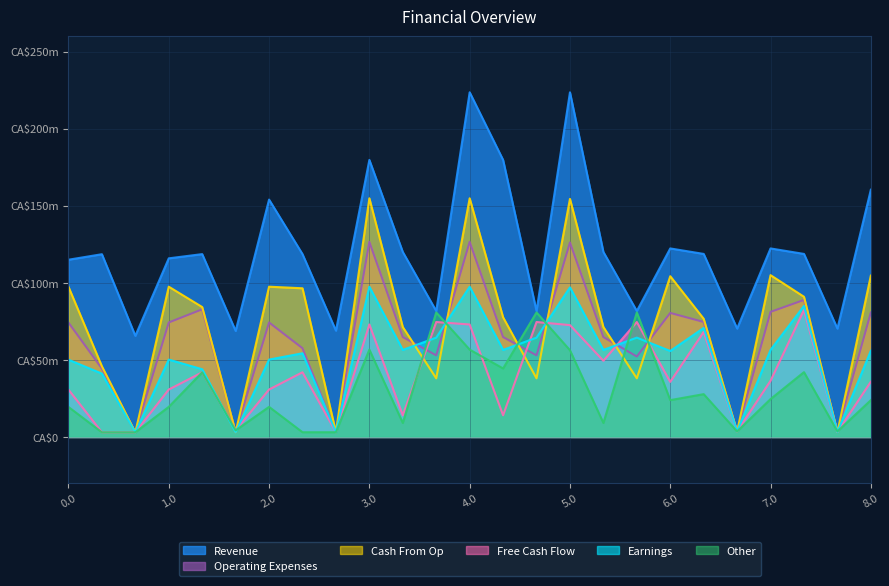

Reading right to left, what are all the values shown in this chart?

col_21: 8.0=559.6	7.2=32.1	7.1=850.1	7.0=564.6	6.2=35.9	6.1=707.3	6.0=557.8	5.2=644.3	5.1=564.8	5.0=970.4	4.2=644.3	4.1=564.8	4.0=974.4	3.2=644.3	3.1=564.8	3.0=974.4	2.2=30.8	2.1=543.0	2.0=501.9	1.2=30.8	1.1=439.3	1.0=501.9	0.2=30.2	0.1=411.0	0.0=501.3
col_22: 8.0=358.3	7.2=32.1	7.1=823.9	7.0=364.4	6.2=35.9	6.1=681.2	6.0=357.5	5.2=745.9	5.1=494.3	5.0=725.7	4.2=745.9	4.1=140.7	4.0=729.7	3.2=745.9	3.1=140.7	3.0=729.7	2.2=30.8	2.1=419.7	2.0=307.7	1.2=43.0	1.1=419.2	1.0=307.7	0.2=30.2	0.1=30.2	0.0=307.1
col_19: 8.0=1046.7	7.2=32.1	7.1=909.5	7.0=1049.7	6.2=35.9	6.1=766.8	6.0=1042.8	5.2=380.3	5.1=713.2	5.0=1544.4	4.2=380.3	4.1=776.5	4.0=1548.4	3.2=380.3	3.1=713.2	3.0=1548.4	2.2=30.8	2.1=964.6	2.0=974.9	1.2=30.8	1.1=842.9	1.0=974.9	0.2=30.2	0.1=458.3	0.0=974.3
col_20: 8.0=807.4	7.2=32.1	7.1=888.8	7.0=811.5	6.2=35.9	6.1=746.1	6.0=804.6	5.2=522.0	5.1=648.0	5.0=1261.7	4.2=529.7	4.1=648.0	4.0=1265.7	3.2=529.7	3.1=648.0	3.0=1265.7	2.2=30.8	2.1=575.7	2.0=742.7	1.2=30.8	1.1=828.2	1.0=742.7	0.2=30.2	0.1=443.7	0.0=742.1
col_23: 8.0=238.8	7.2=35.9	7.1=420.5	7.0=245.8	6.2=35.9	6.1=277.8	6.0=239.0	5.2=807.8	5.1=90.8	5.0=562.7	4.2=807.8	4.1=444.4	4.0=566.7	3.2=807.8	3.1=90.8	3.0=566.7	2.2=30.8	2.1=30.8	2.0=195.3	1.2=43.0	1.1=419.2	1.0=195.3	0.2=30.2	0.1=30.2	0.0=194.6
col_14: 8.0=1604.0	7.2=703.2	7.1=1187.5	7.0=1223.1	6.2=703.2	6.1=1187.5	6.0=1223.1	5.2=817.3	5.1=1200.2	5.0=2236.0	4.2=817.3	4.1=1797.4	4.0=2236.0	3.2=817.3	3.1=1200.2	3.0=1797.4	2.2=689.8	2.1=1186.2	2.0=1540.0	1.2=688.2	1.1=1186.2	1.0=1158.8	0.2=656.2	0.1=1185.6	0.0=1149.8